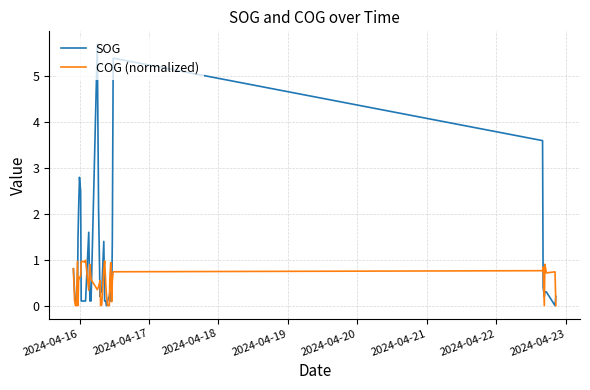

Which series has the largest total across all categories?

SOG